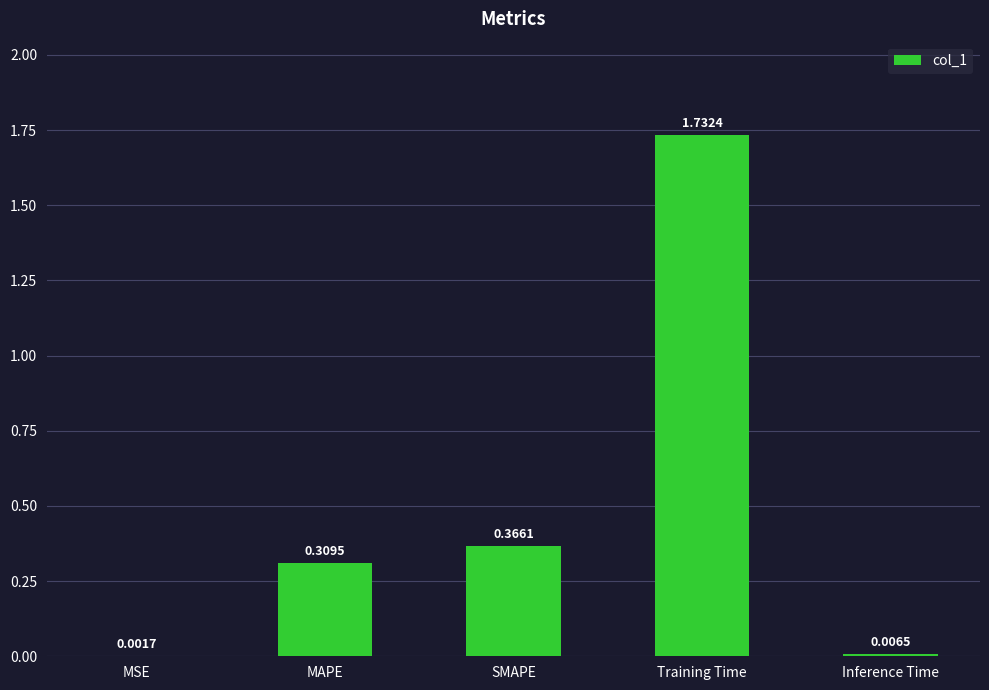

What is the change in value from SMAPE to Training Time?

+1.4